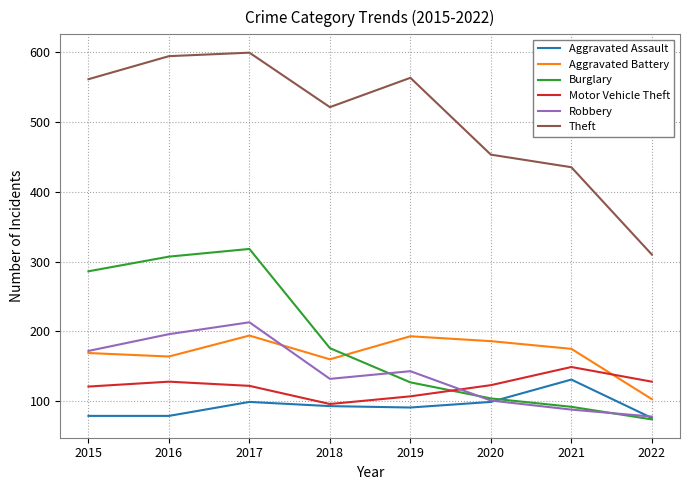

Which series has the largest range (max minus min)?

Theft